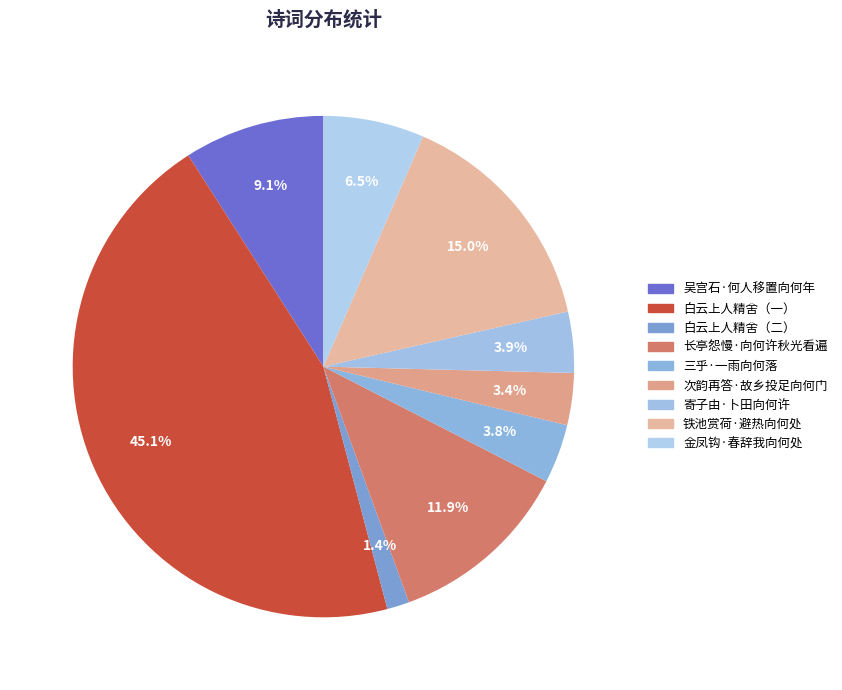

Rank the categories by value from highest to lowest.

白云上人精舍寻杼山禅师兼示崔子向何山道上人, 铁池赏荷·避热向何处, 长亭怨慢·向何许秋光看遍, 吴宫石·何人移置向何年, 金凤钩·春辞我向何处, 寄子由·卜田向何许, 三乎·一雨向何落, 次韵再答·故乡投足向何门, 白云上人精舍寻杼山禅师兼示崔子向何山道上人